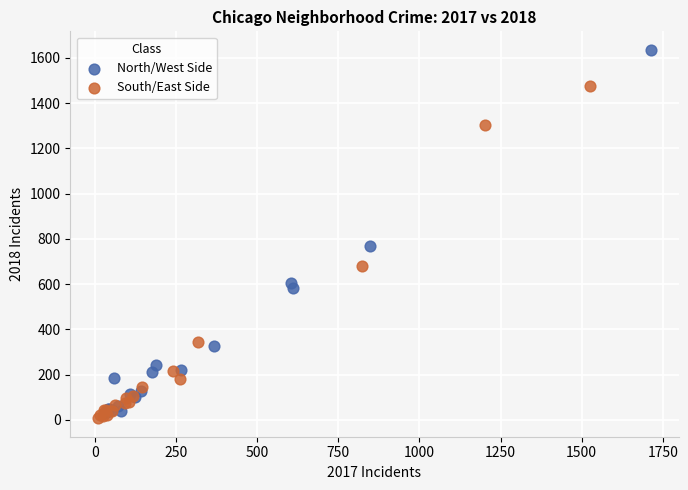

Which series reaches the maximum Y coordinate?

North/West Side